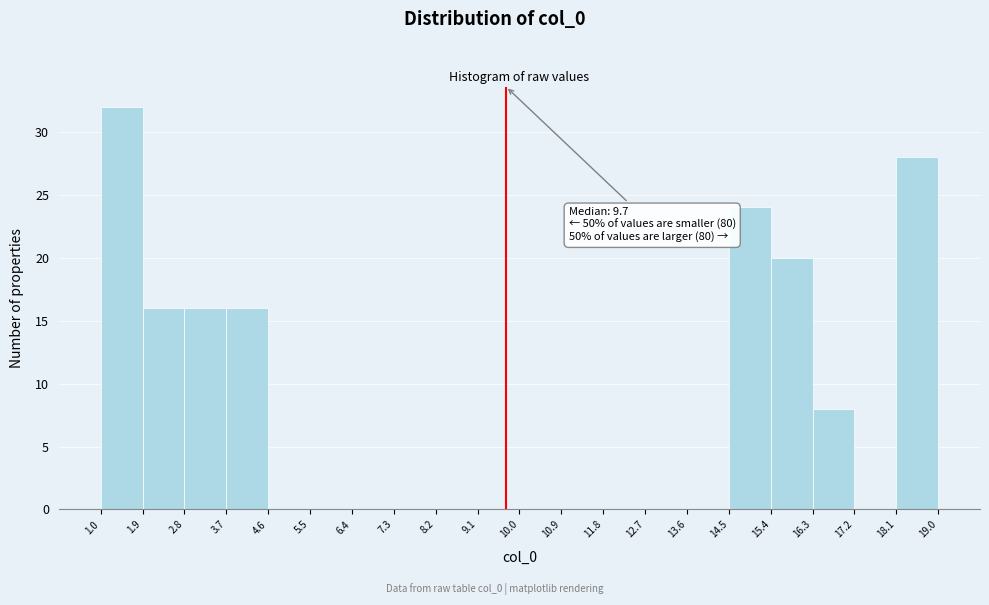

Over which range of the x-axis is the bar tallest?

1.0 to 1.9